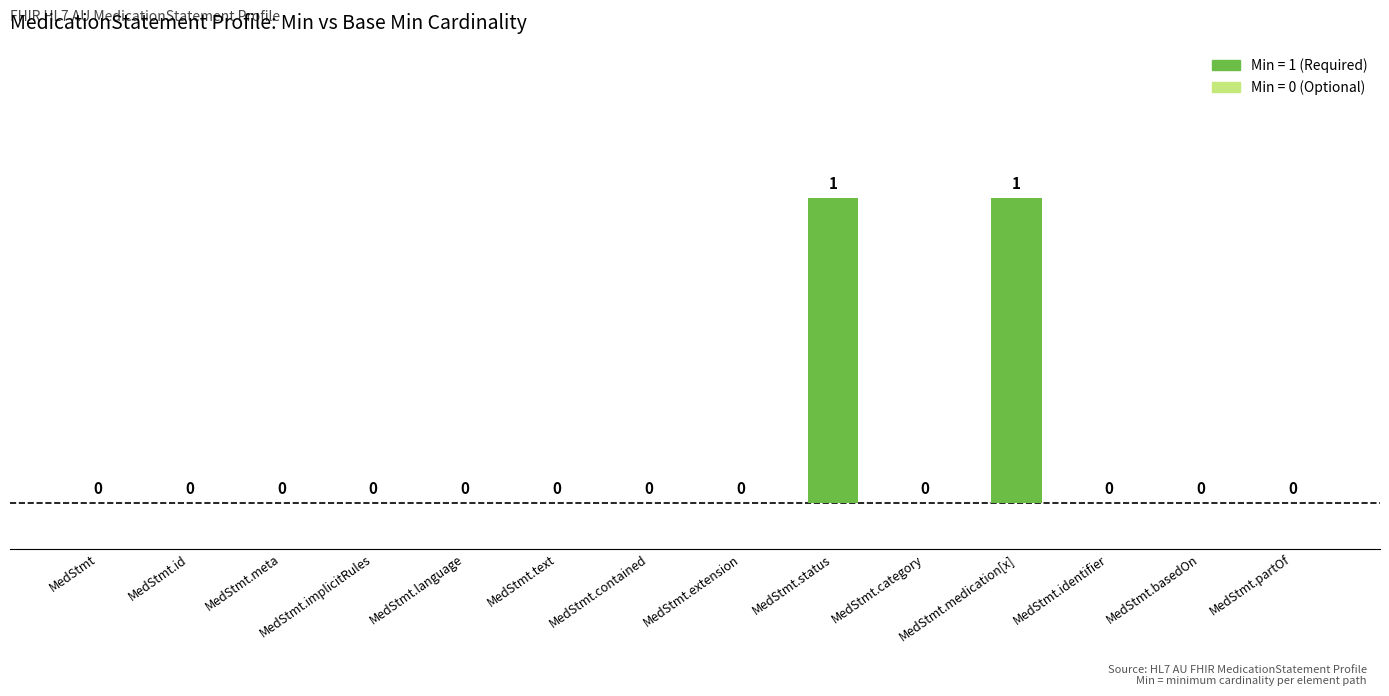

Reading left to right, what are all the values shown in this chart?

0	0	0	0	0	0	0	0	1	0	1	0	0	0